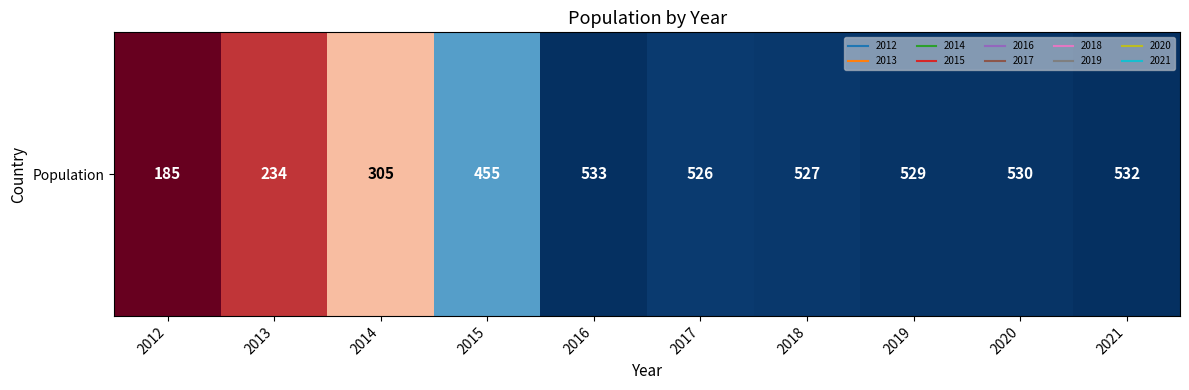

What is the smallest value displayed?

185